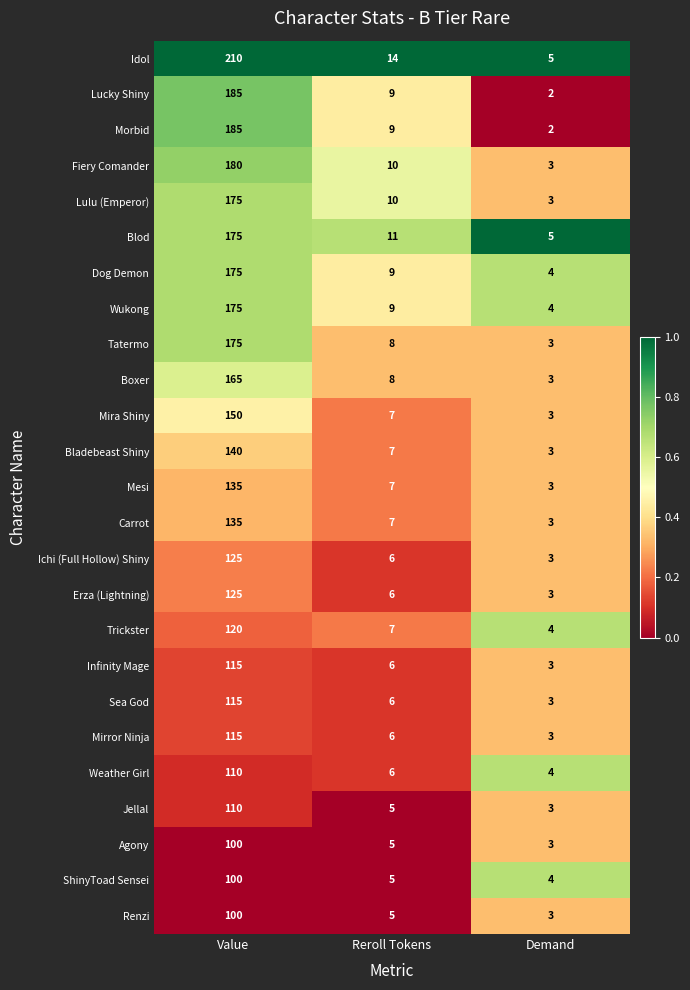

Which category has the highest value across all series?

Value